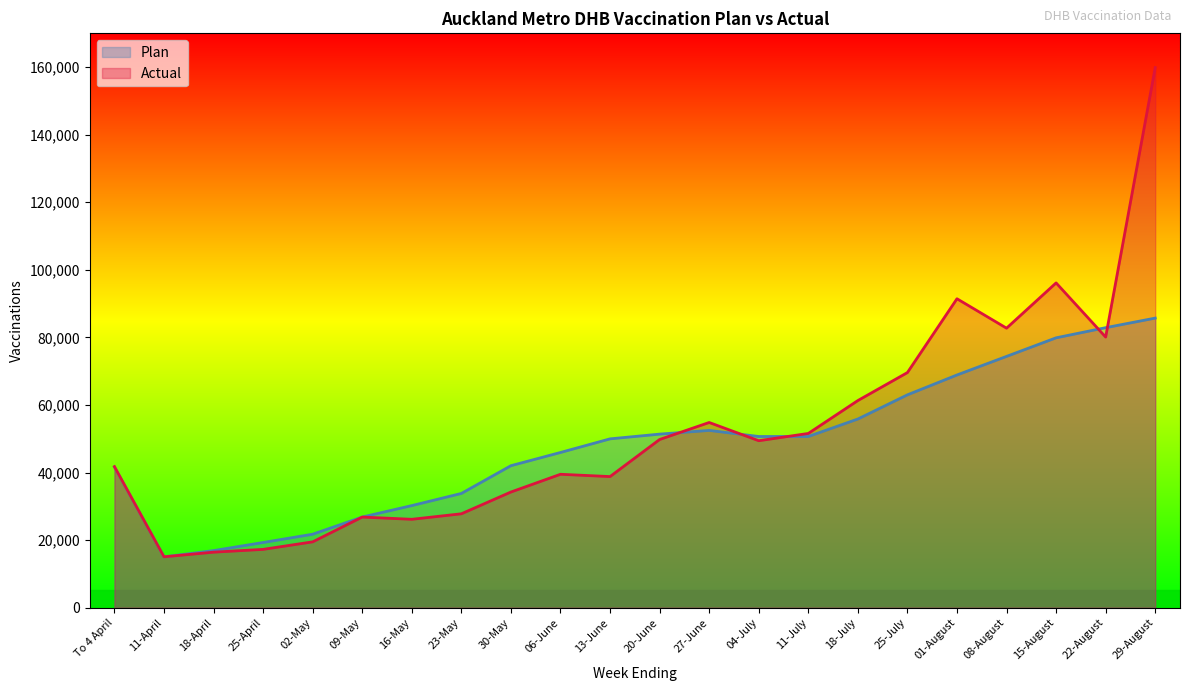

True or false: Plan has a value of 52413 at 16-May.

False